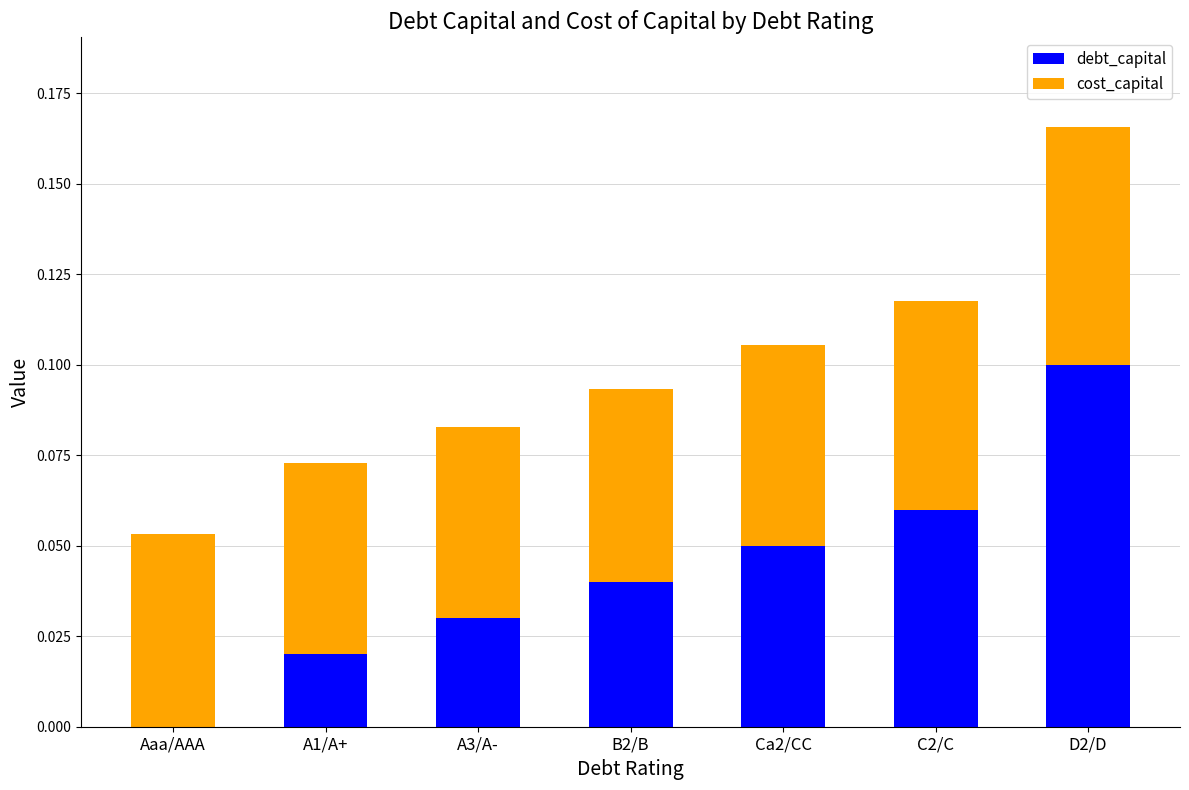

At which category is the sum across all series the highest?

D2/D